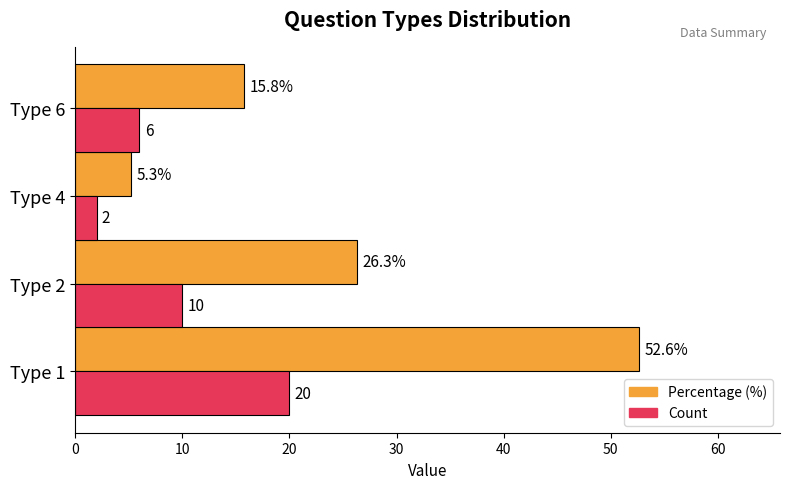

At which category is the sum across all series the highest?

Type 1